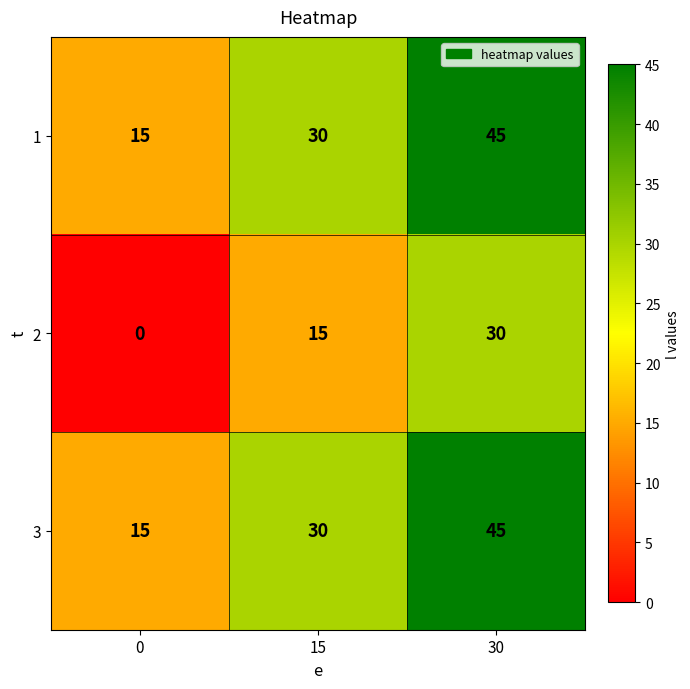

What is the difference between the highest and lowest values at 0?

15